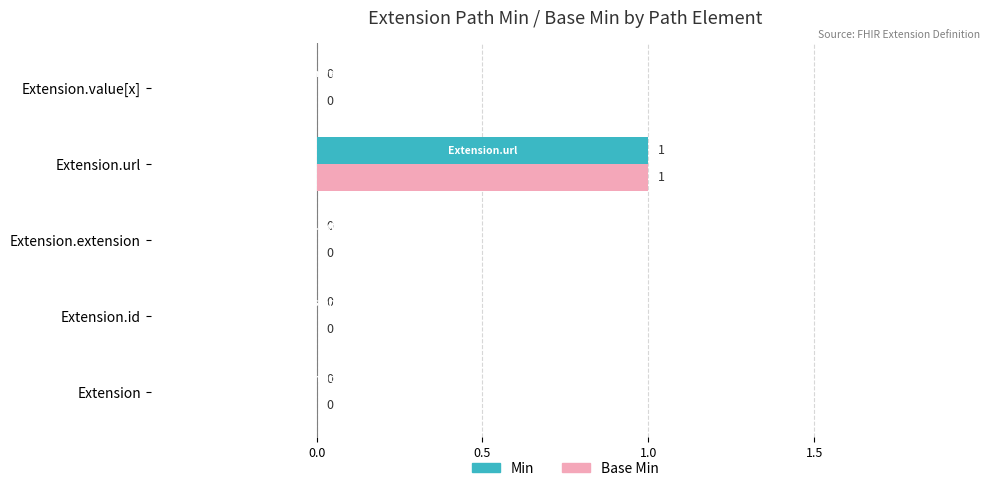

At which category is the sum across all series the highest?

Extension.url